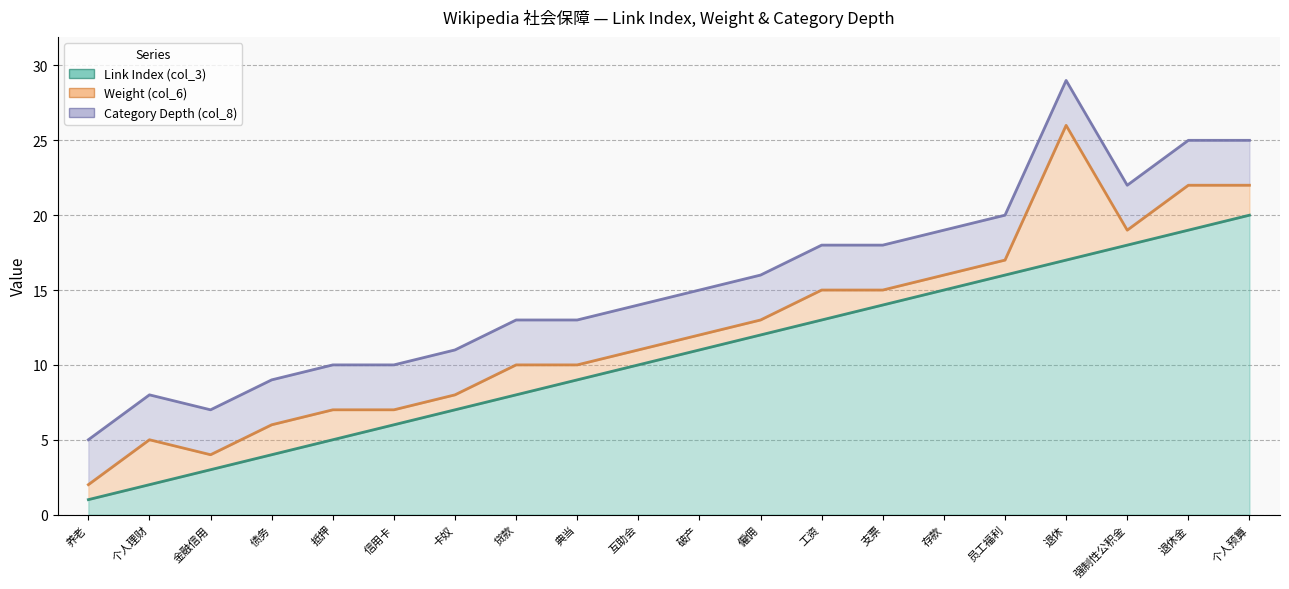

At 养老, list the series in order from largest to smallest.

Category Depth (col_8) (line), Weight (col_6) (line), Link Index (col_3) (line)